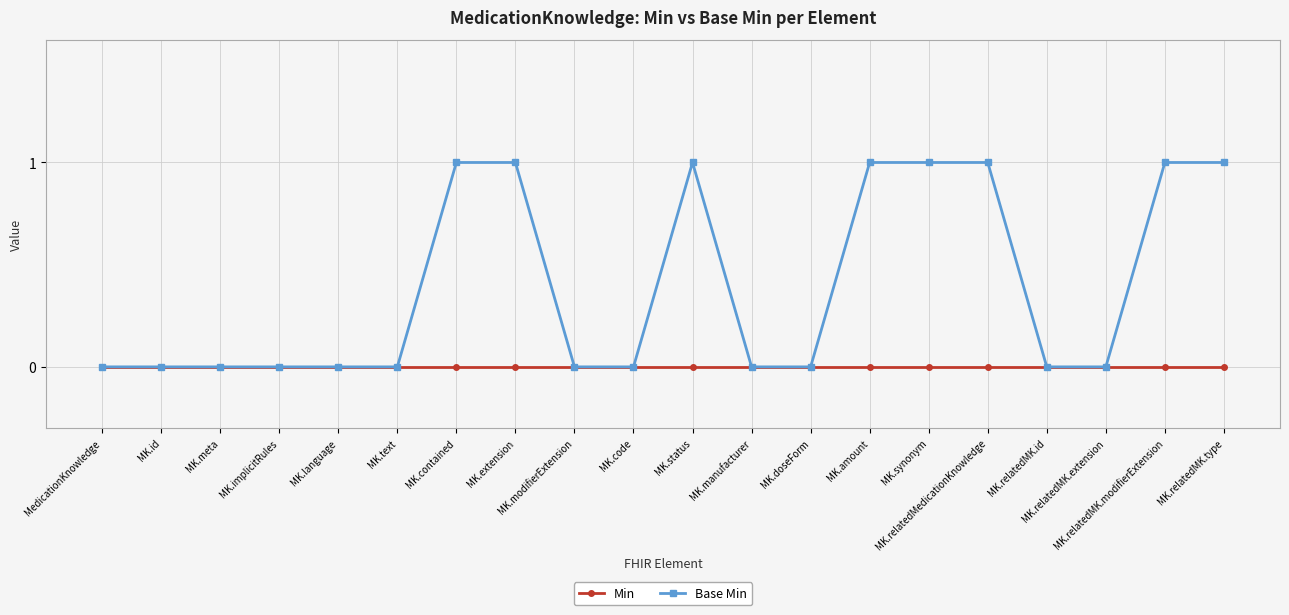

At MK.relatedMK.modifierExtension, list the series in order from largest to smallest.

Base Min, Min